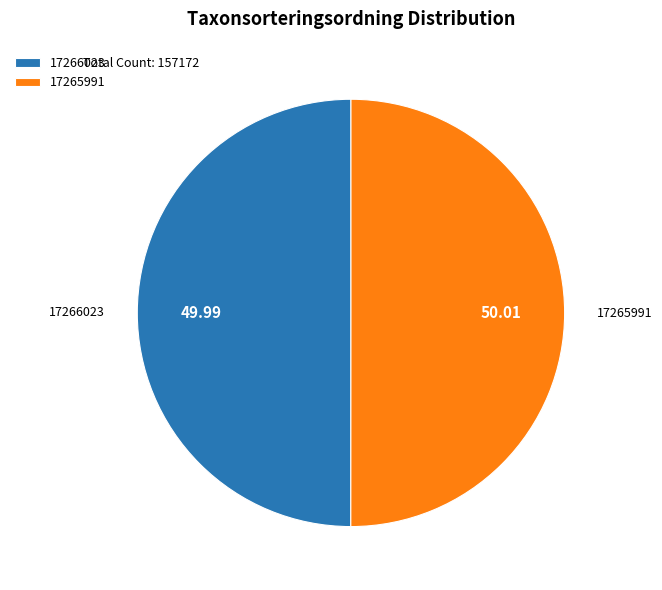

Is the sum of 17265991 and 17266023 greater than half?

Yes